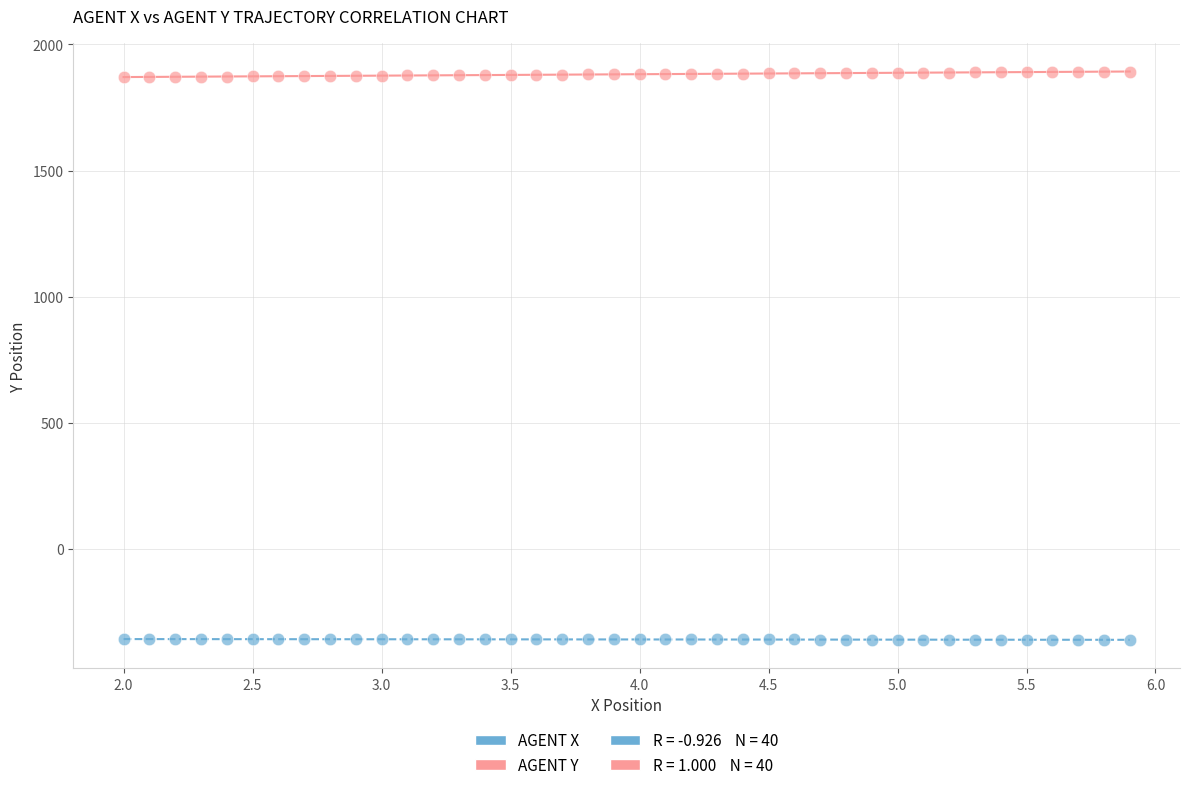

Which series reaches the minimum Y coordinate?

AGENT X